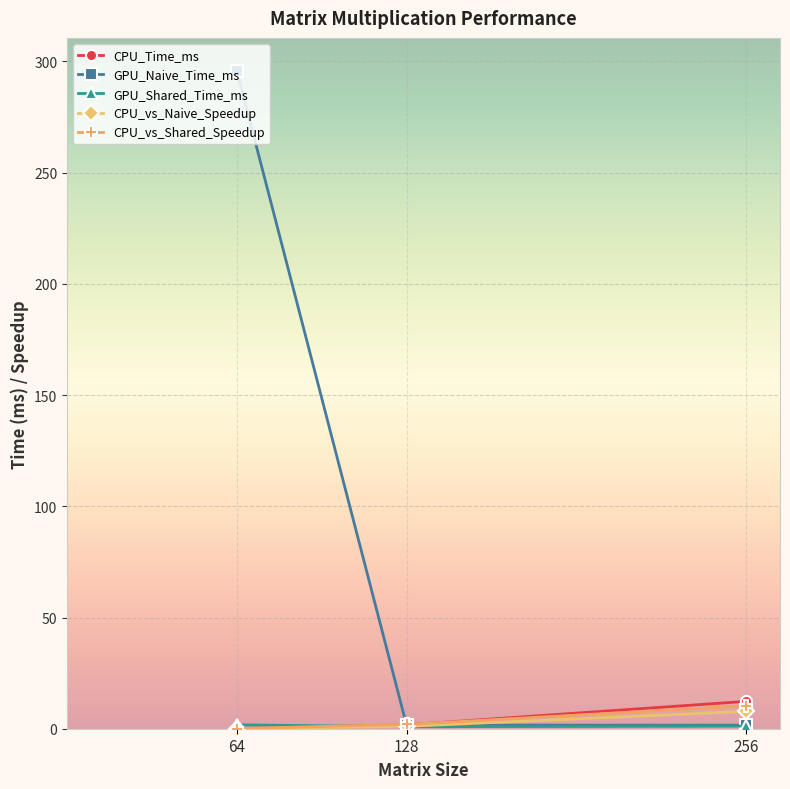

Is it true that CPU_Time_ms equals 12.3 at 256?

True